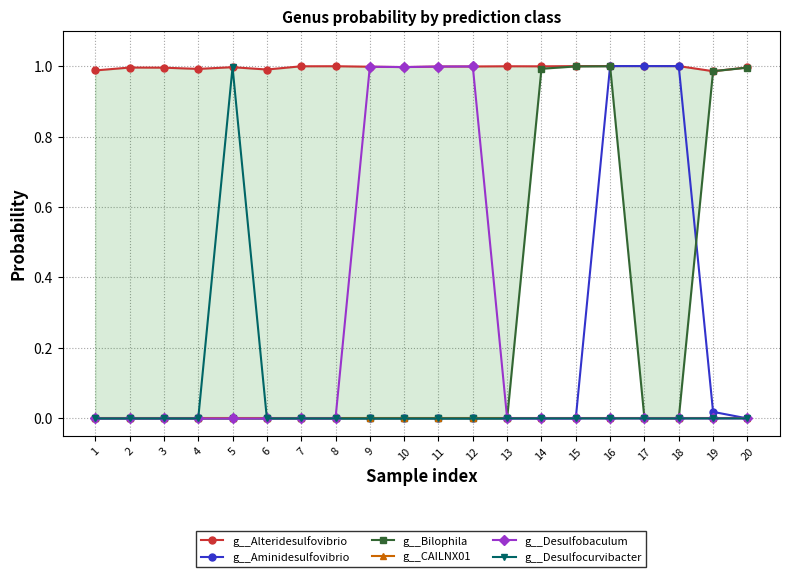

True or false: g__CAILNX01 and g__Aminidesulfovibrio intersect in this chart.

False